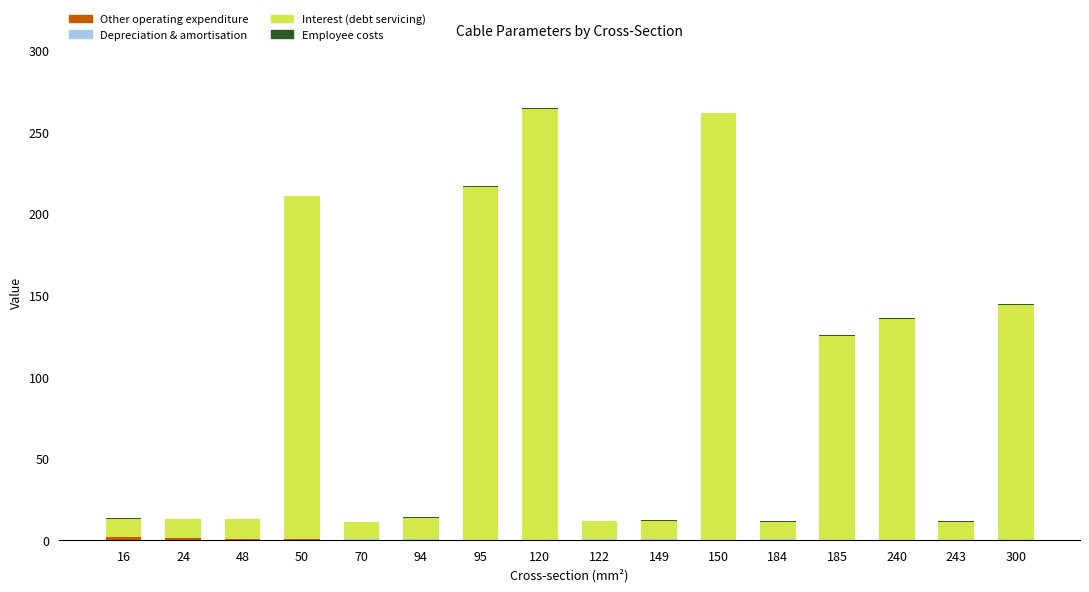

How many data points does each series have?

16